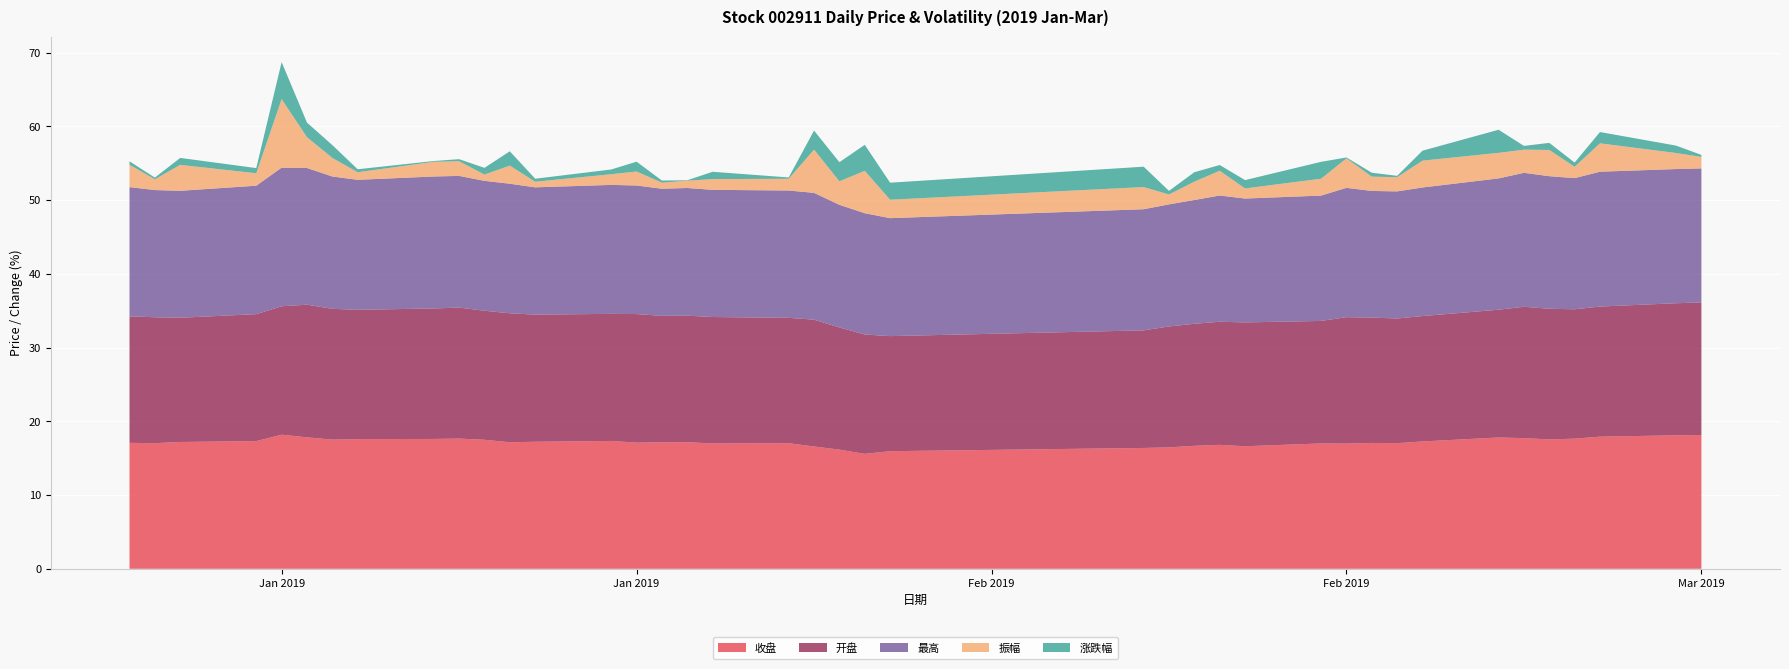

Reading right to left, transcribe all the data shown in this chart.

收盘: 2019-03-05=18.1	2019-03-04=18.1	2019-03-01=17.9	2019-02-28=17.6	2019-02-27=17.6	2019-02-26=17.7	2019-02-25=17.8	2019-02-22=17.3	2019-02-21=17.0	2019-02-20=17.1	2019-02-19=17.0	2019-02-18=17.0	2019-02-15=16.6	2019-02-14=16.8	2019-02-13=16.7	2019-02-12=16.5	2019-02-11=16.4	2019-02-01=15.9	2019-01-31=15.6	2019-01-30=16.2	2019-01-29=16.6	2019-01-28=17.0	2019-01-25=17.0	2019-01-24=17.2	2019-01-23=17.2	2019-01-22=17.1	2019-01-21=17.3	2019-01-18=17.2	2019-01-17=17.2	2019-01-16=17.5	2019-01-15=17.7	2019-01-14=17.6	2019-01-11=17.6	2019-01-10=17.5	2019-01-09=17.8	2019-01-08=18.2	2019-01-07=17.3	2019-01-04=17.2	2019-01-03=17.0	2019-01-02=17.1
开盘: 2019-03-05=18.0	2019-03-04=17.9	2019-03-01=17.6	2019-02-28=17.6	2019-02-27=17.7	2019-02-26=17.8	2019-02-25=17.3	2019-02-22=17.0	2019-02-21=16.9	2019-02-20=17.0	2019-02-19=17.1	2019-02-18=16.6	2019-02-15=16.8	2019-02-14=16.7	2019-02-13=16.6	2019-02-12=16.4	2019-02-11=15.9	2019-02-01=15.6	2019-01-31=16.2	2019-01-30=16.6	2019-01-29=17.2	2019-01-28=17.0	2019-01-25=17.1	2019-01-24=17.2	2019-01-23=17.1	2019-01-22=17.4	2019-01-21=17.2	2019-01-18=17.2	2019-01-17=17.5	2019-01-16=17.5	2019-01-15=17.8	2019-01-14=17.7	2019-01-11=17.5	2019-01-10=17.7	2019-01-09=18.0	2019-01-08=17.4	2019-01-07=17.2	2019-01-04=16.9	2019-01-03=17.1	2019-01-02=17.2
最高: 2019-03-05=18.2	2019-03-04=18.2	2019-03-01=18.3	2019-02-28=17.8	2019-02-27=18.0	2019-02-26=18.2	2019-02-25=17.8	2019-02-22=17.4	2019-02-21=17.2	2019-02-20=17.2	2019-02-19=17.5	2019-02-18=17.0	2019-02-15=16.8	2019-02-14=17.1	2019-02-13=16.8	2019-02-12=16.6	2019-02-11=16.4	2019-02-01=16.0	2019-01-31=16.4	2019-01-30=16.6	2019-01-29=17.2	2019-01-28=17.3	2019-01-25=17.2	2019-01-24=17.3	2019-01-23=17.2	2019-01-22=17.4	2019-01-21=17.5	2019-01-18=17.3	2019-01-17=17.6	2019-01-16=17.6	2019-01-15=17.9	2019-01-14=17.9	2019-01-11=17.6	2019-01-10=17.9	2019-01-09=18.5	2019-01-08=18.8	2019-01-07=17.4	2019-01-04=17.2	2019-01-03=17.2	2019-01-02=17.5
振幅: 2019-03-05=1.6	2019-03-04=2.2	2019-03-01=3.9	2019-02-28=1.5	2019-02-27=3.6	2019-02-26=3.1	2019-02-25=3.5	2019-02-22=3.6	2019-02-21=1.9	2019-02-20=1.9	2019-02-19=4.0	2019-02-18=2.3	2019-02-15=1.4	2019-02-14=3.4	2019-02-13=2.5	2019-02-12=1.3	2019-02-11=3.0	2019-02-01=2.5	2019-01-31=5.8	2019-01-30=3.2	2019-01-29=5.9	2019-01-28=1.6	2019-01-25=1.5	2019-01-24=1.0	2019-01-23=0.8	2019-01-22=1.9	2019-01-21=1.4	2019-01-18=0.8	2019-01-17=2.5	2019-01-16=0.8	2019-01-15=2.0	2019-01-14=2.0	2019-01-11=1.0	2019-01-10=2.5	2019-01-09=4.2	2019-01-08=9.3	2019-01-07=1.7	2019-01-04=3.5	2019-01-03=1.5	2019-01-02=3.0
涨跌幅: 2019-03-05=0.3	2019-03-04=1.0	2019-03-01=1.5	2019-02-28=0.6	2019-02-27=1.0	2019-02-26=0.5	2019-02-25=3.1	2019-02-22=1.4	2019-02-21=0.2	2019-02-20=0.5	2019-02-19=0.1	2019-02-18=2.3	2019-02-15=1.1	2019-02-14=0.8	2019-02-13=1.3	2019-02-12=0.5	2019-02-11=2.8	2019-02-01=2.3	2019-01-31=3.5	2019-01-30=2.6	2019-01-29=2.6	2019-01-28=0.2	2019-01-25=1.0	2019-01-24=0.1	2019-01-23=0.3	2019-01-22=1.3	2019-01-21=0.6	2019-01-18=0.4	2019-01-17=1.9	2019-01-16=0.9	2019-01-15=0.3	2019-01-14=0.1	2019-01-11=0.4	2019-01-10=1.7	2019-01-09=2.0	2019-01-08=5.0	2019-01-07=0.7	2019-01-04=0.9	2019-01-03=0.2	2019-01-02=0.5